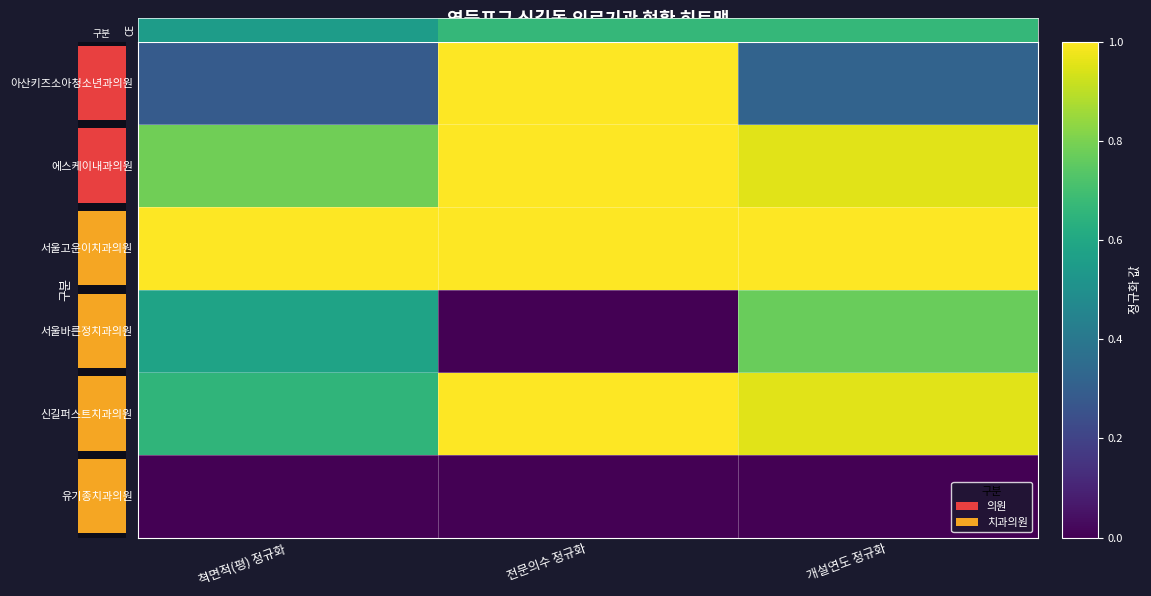

Reading left to right, transcribe all the data shown in this chart.

아산키즈소아청소년과의원: 쳑면적(평) 정규화=0.3	전문의수 정규화=1.0	개설연도 정규화=0.3
에스케이내과의원: 쳑면적(평) 정규화=0.8	전문의수 정규화=1.0	개설연도 정규화=1.0
서울고운이치과의원: 쳑면적(평) 정규화=1.0	전문의수 정규화=1.0	개설연도 정규화=1.0
서울바른정치과의원: 쳑면적(평) 정규화=0.6	전문의수 정규화=0.0	개설연도 정규화=0.8
신길퍼스트치과의원: 쳑면적(평) 정규화=0.7	전문의수 정규화=1.0	개설연도 정규화=1.0
유기종치과의원: 쳑면적(평) 정규화=0.0	전문의수 정규화=0.0	개설연도 정규화=0.0